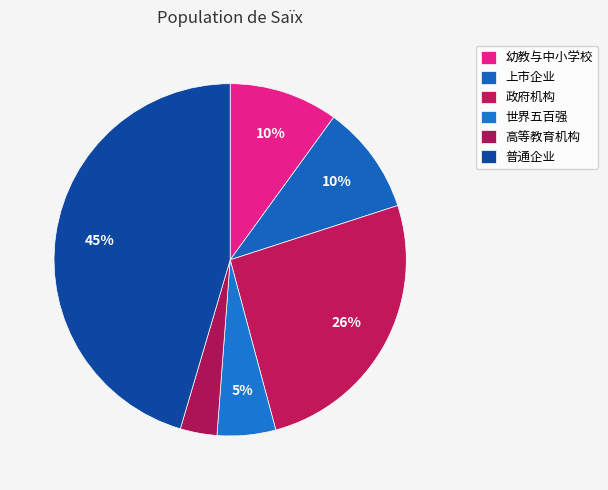

How many slices are in this pie chart?

6